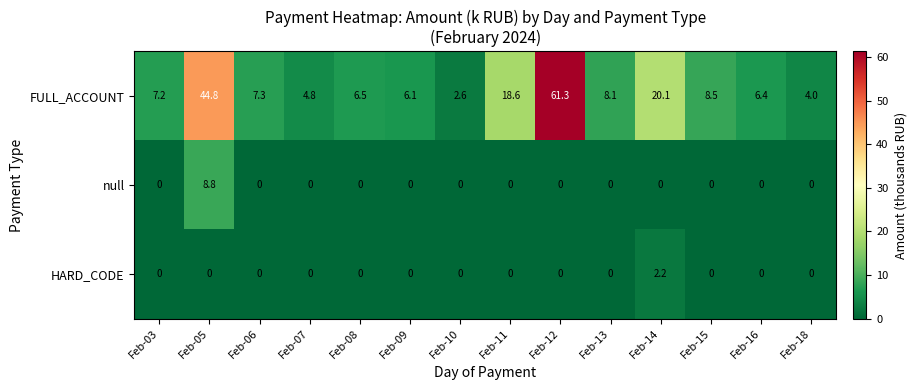

True or false: HARD_CODE has a value of 0.8 at Feb-12.

False